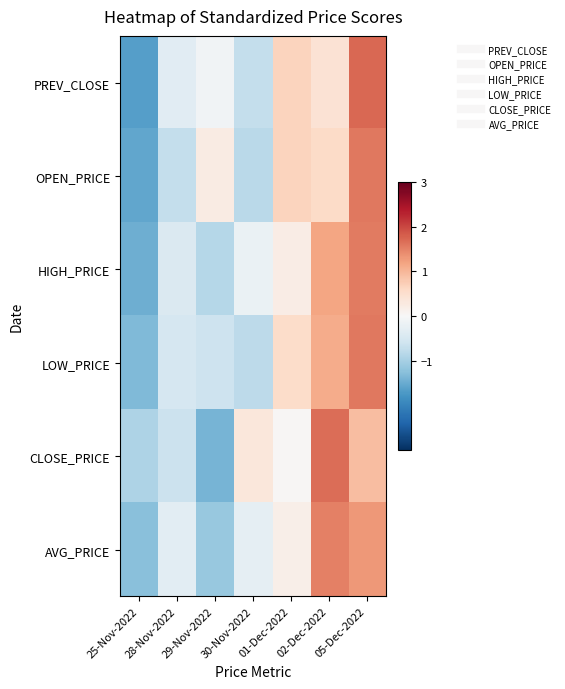

Which series has the largest total across all categories?

CLOSE_PRICE